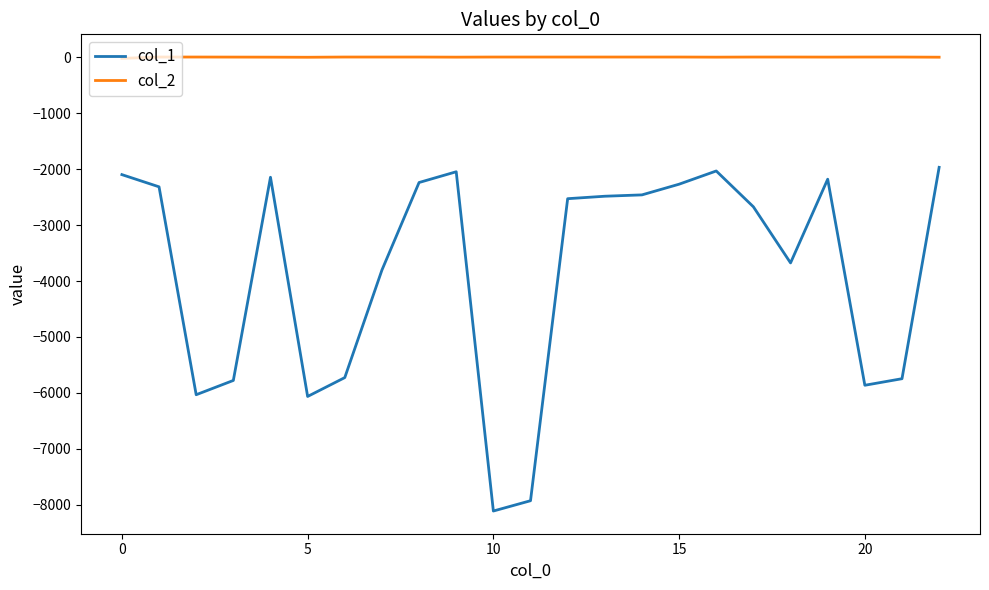

Which series has the widest spread of values?

col_1